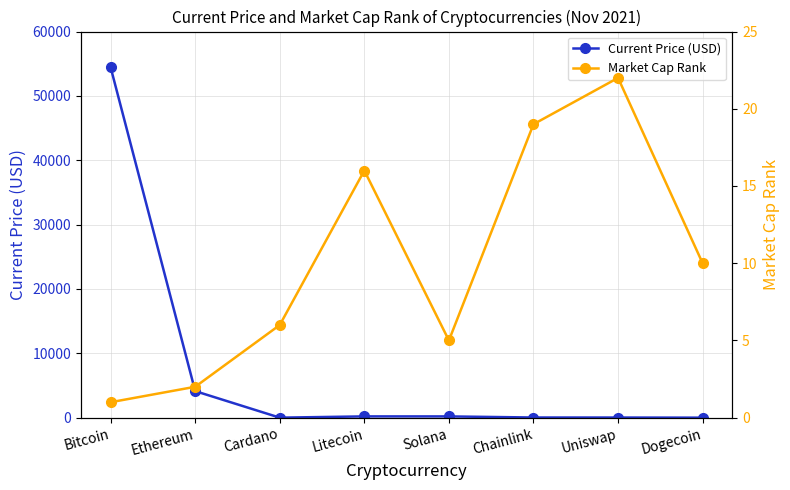

What is the difference between the highest and lowest values at Litecoin?

182.4